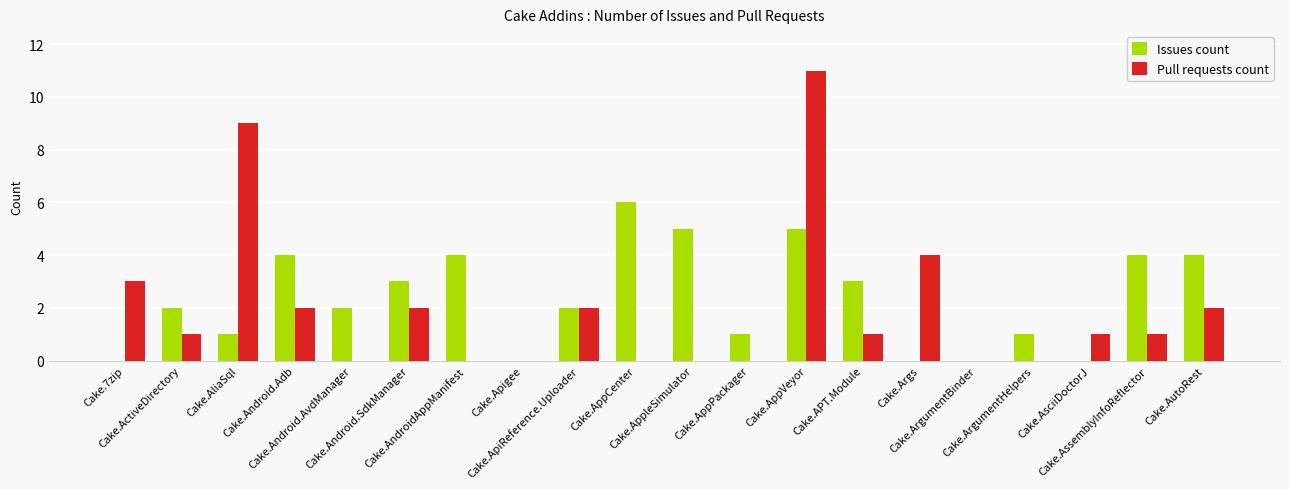

At which category does the chart reach its peak across all series?

Cake.AppVeyor